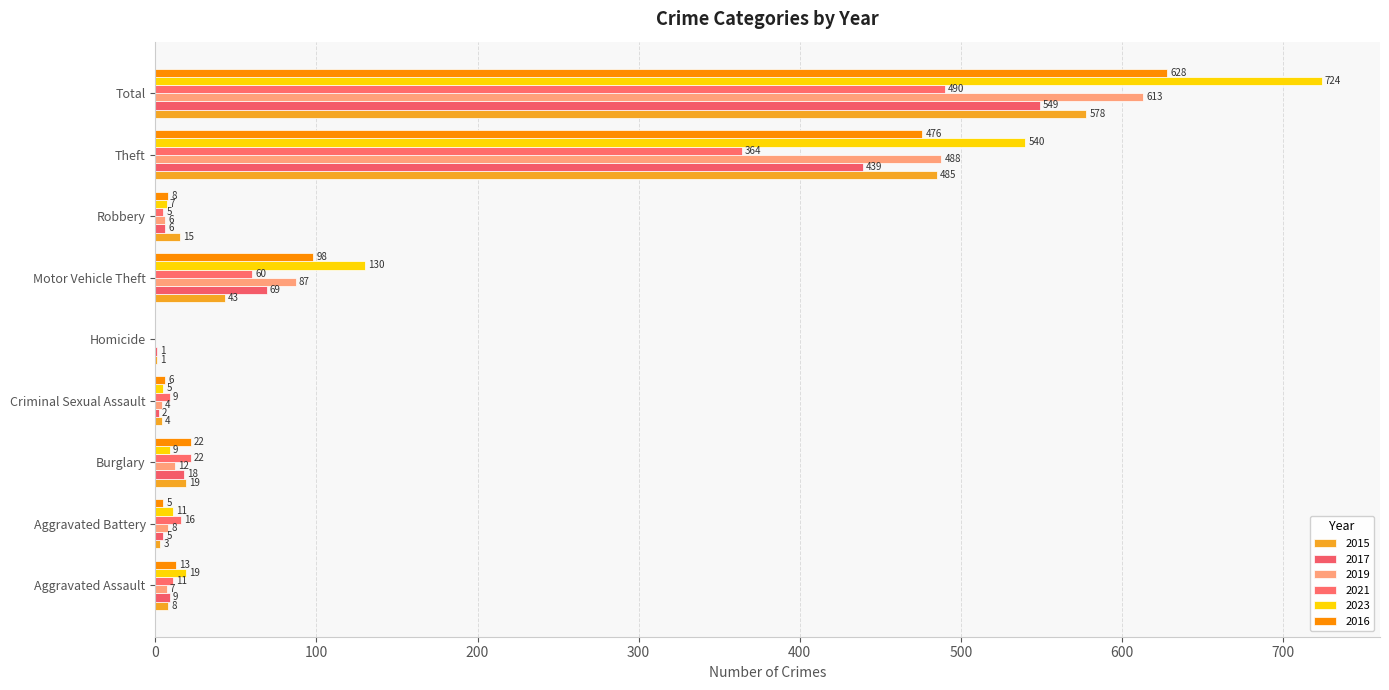

True or false: 2015 has a value of 43 at Motor Vehicle Theft.

True